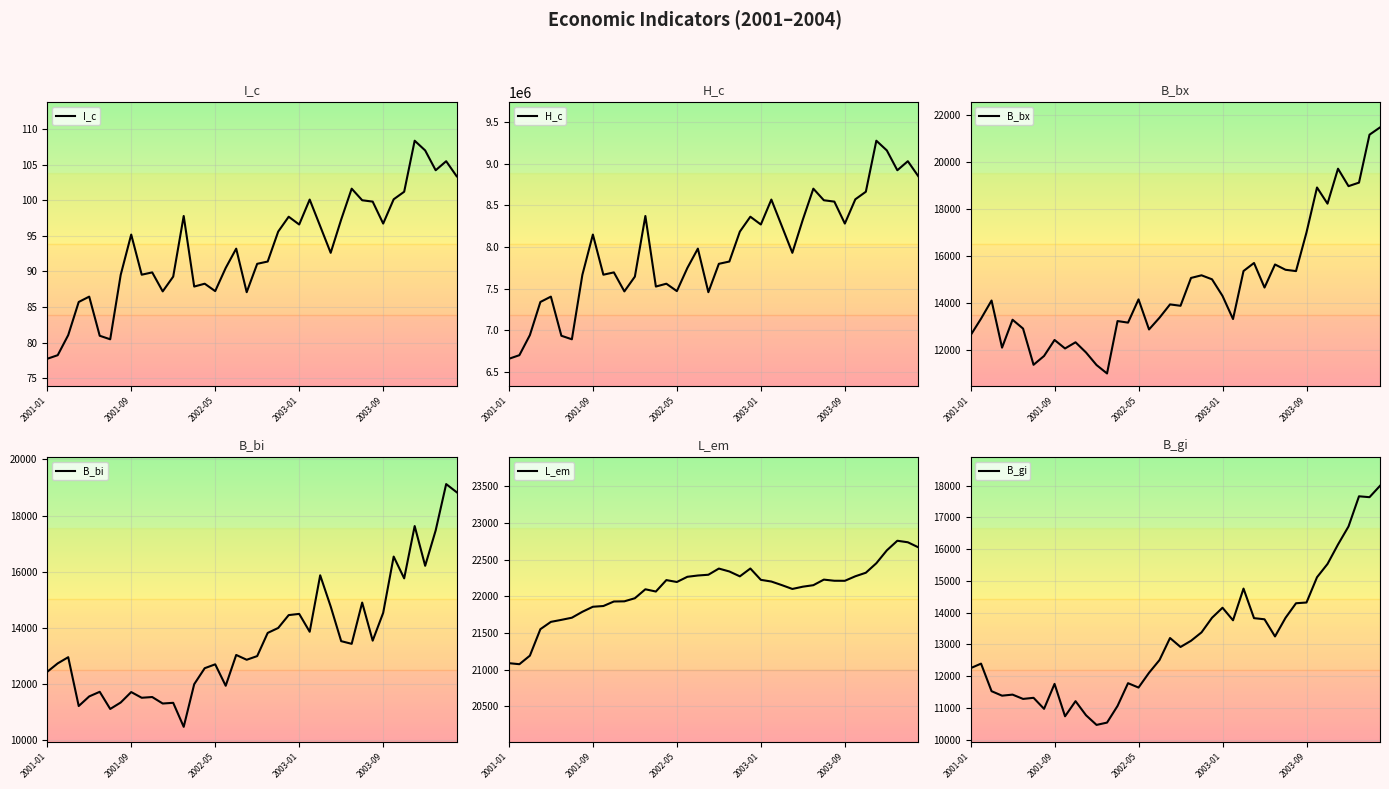

True or false: H_c has more than 1 interior local peaks.

True